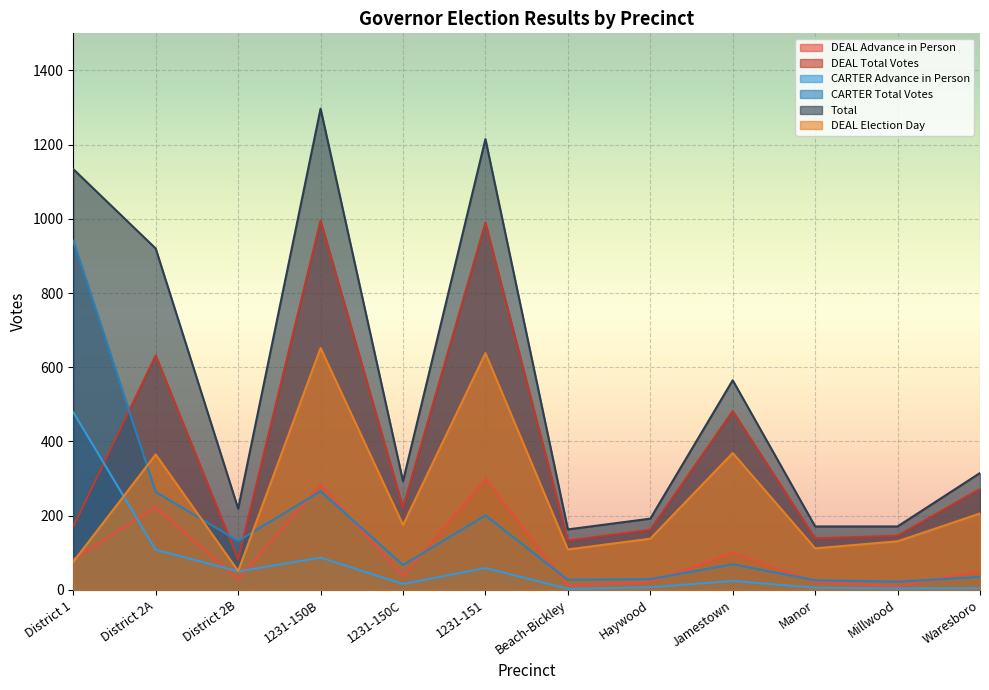

What position from the left is District 2A?

2